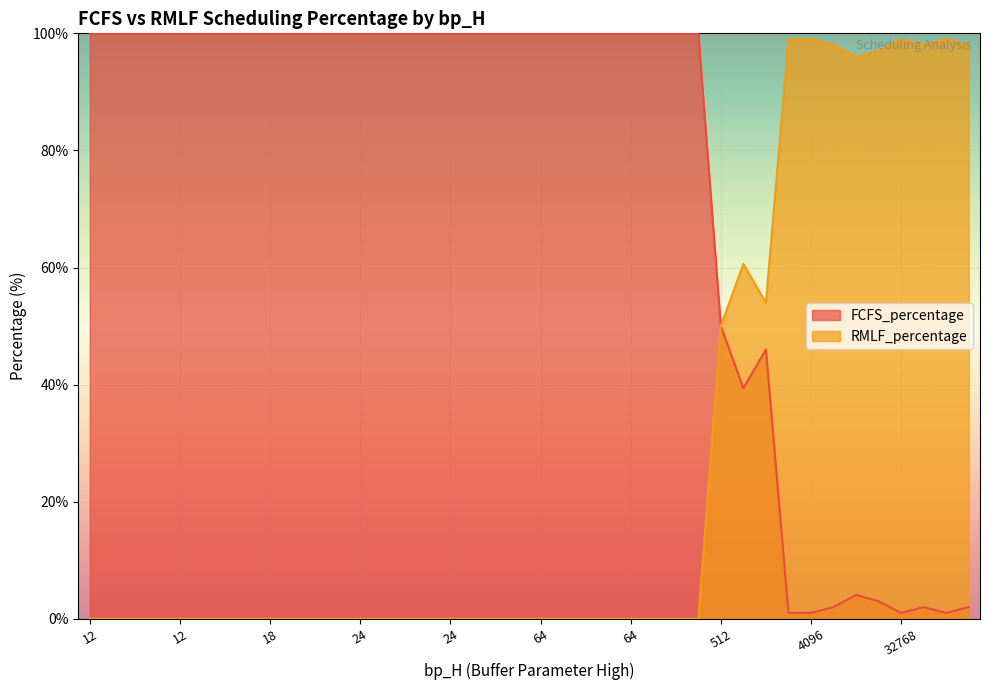

Is it true that RMLF_percentage equals 0.0 at 24?

True